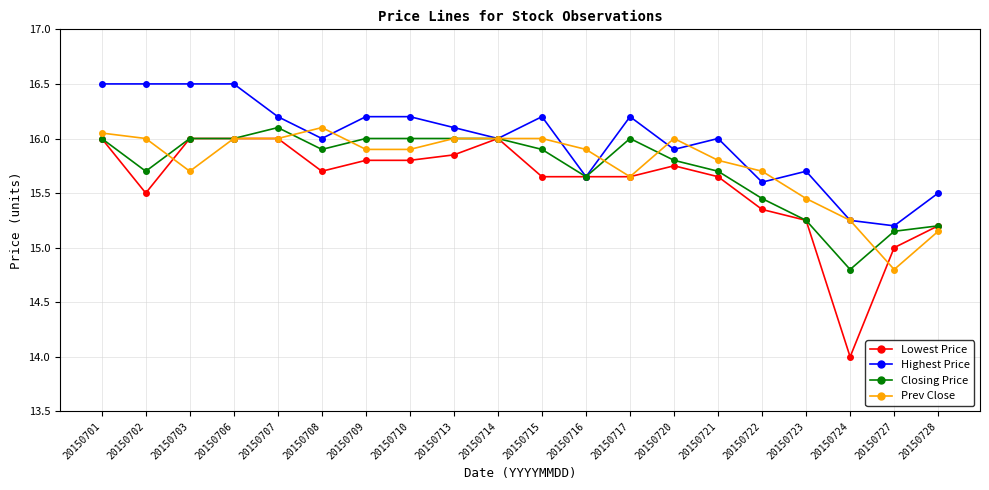

Where is the first local minimum for Closing Price?

20150702